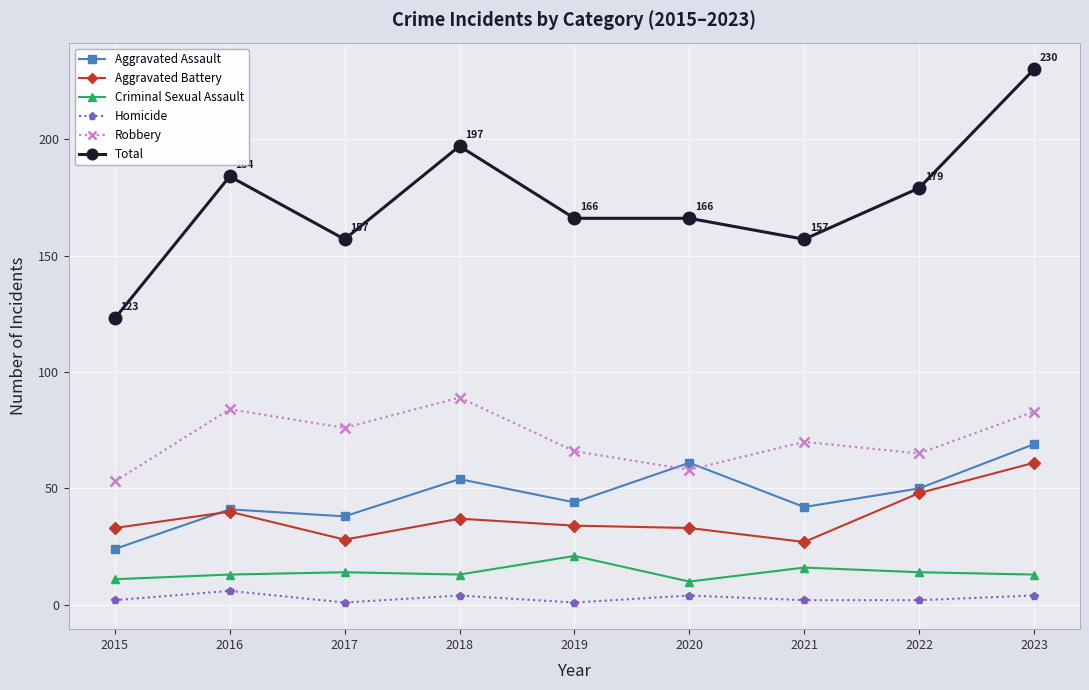

True or false: Homicide has a value of 2 at 2021.

True